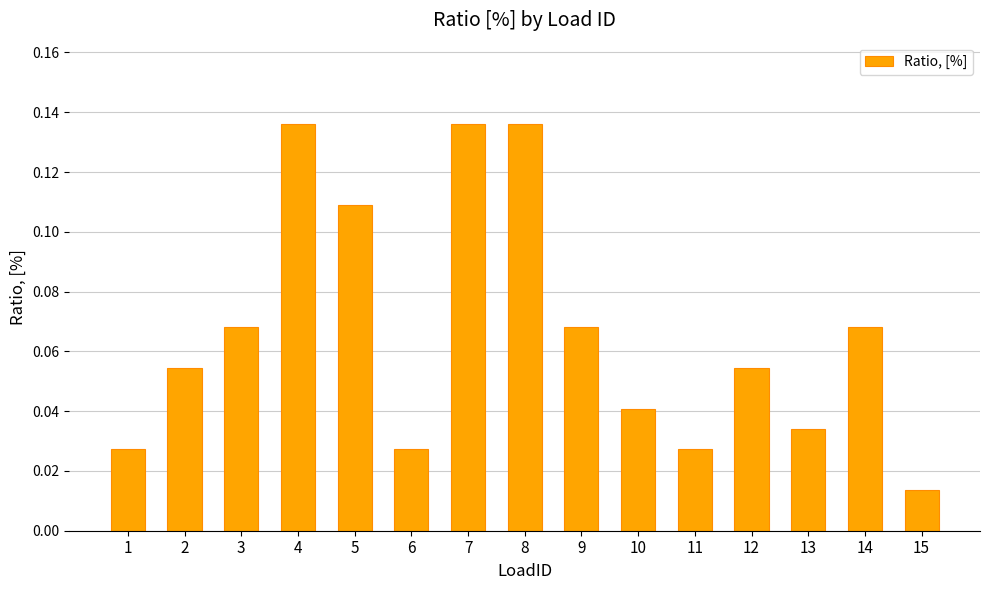

Are the bars grouped side by side (vs. stacked)?

No